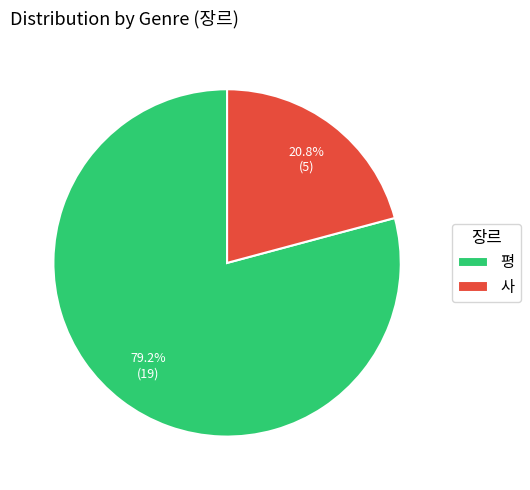

Is the sum of 사 and 평 greater than half?

Yes